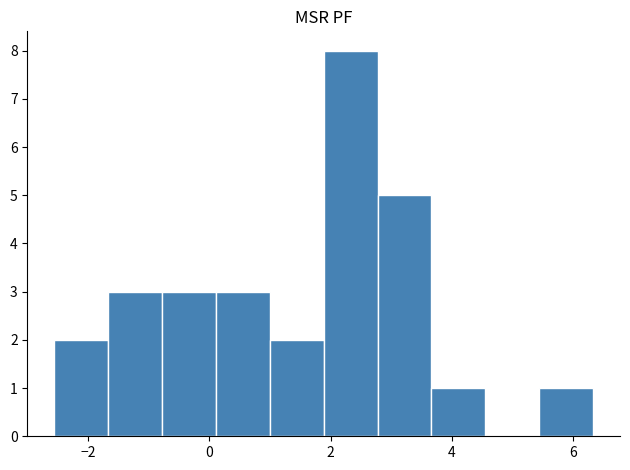

Reading left to right, transcribe this chart: for each bar, give the range it covers on the x-axis and its height. Neither the bar edges nor the heights are printed on the chart, so give them approximately, as read against the axes.

-2.6 to -1.6: 2
-1.6 to -0.8: 3
-0.8 to 0.2: 3
0.2 to 1.0: 3
1.0 to 1.8: 2
1.8 to 2.8: 8
2.8 to 3.6: 5
3.6 to 4.6: 1
4.6 to 5.4: 0
5.4 to 6.4: 1